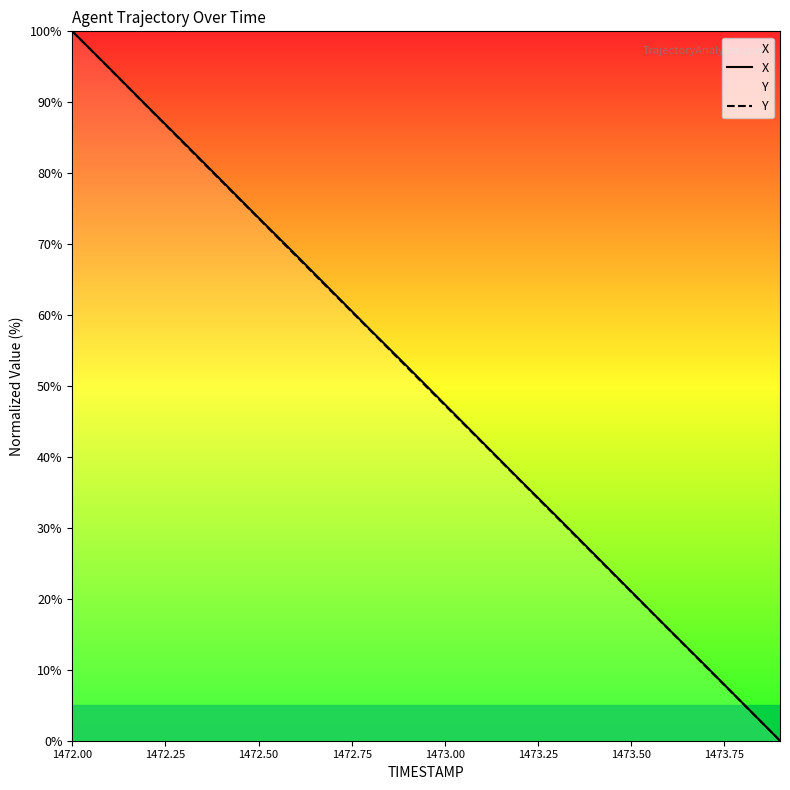

Which label corresponds to the largest value in the chart?

1472.00